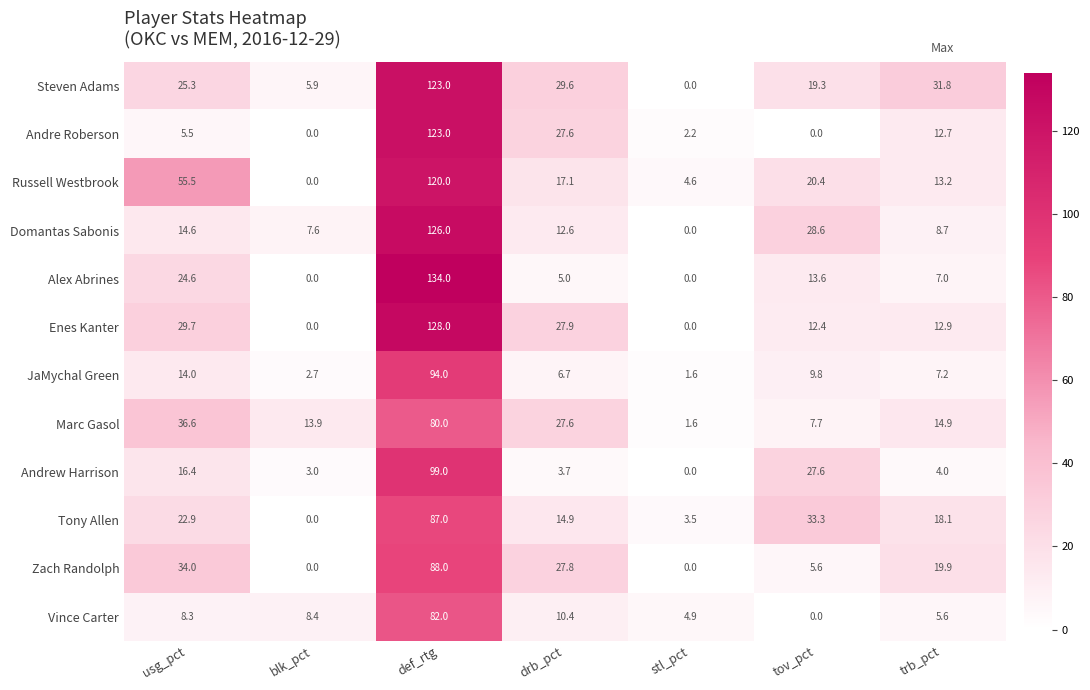

How many values in the Enes Kanter series are below 12?

2